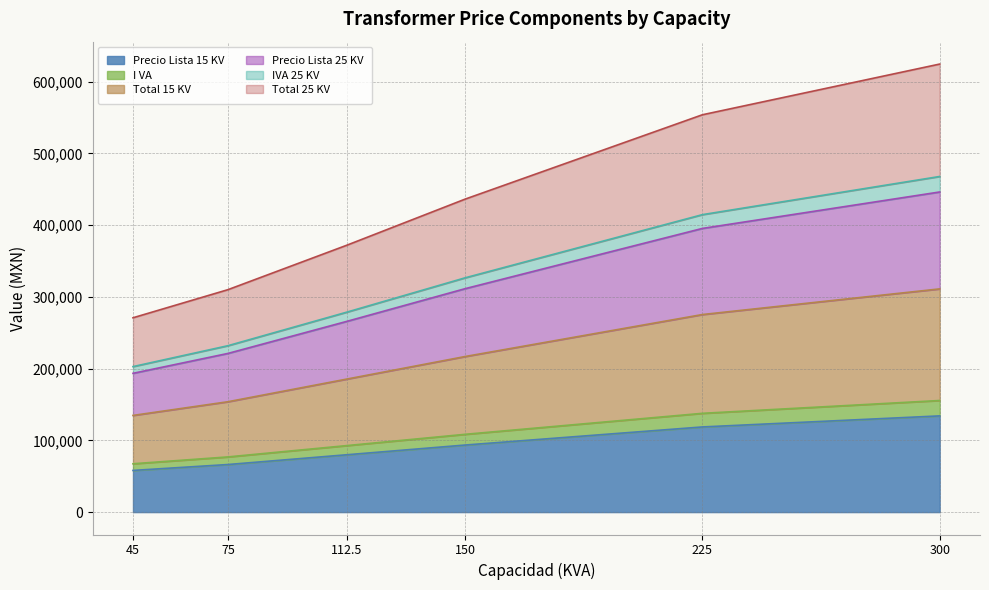

What is the value of the I VA point at the 6th from the left?

155567.6